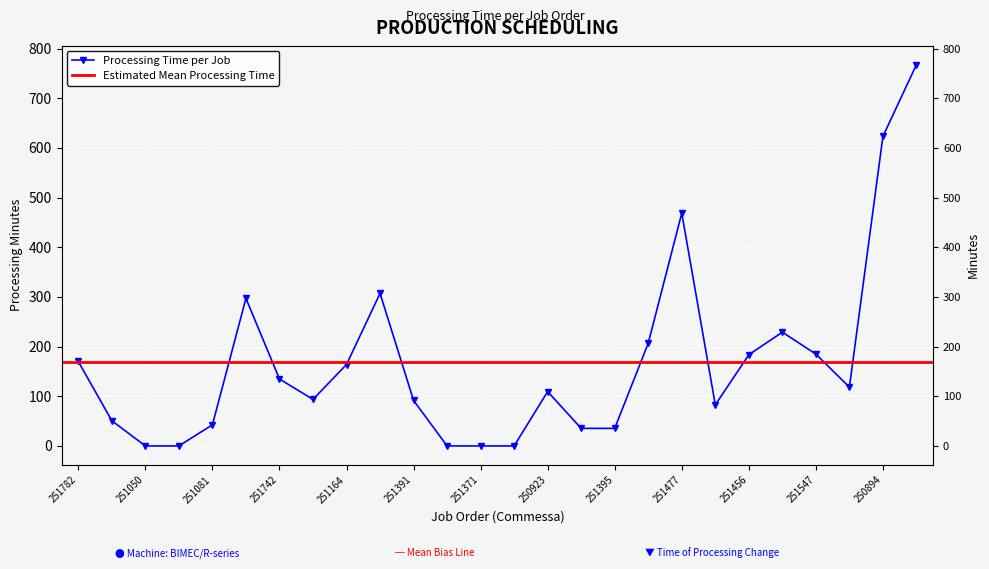

Reading right to left, list all the values displayed in this chart.

767.7	623.4	118.3	184.9	229.0	183.7	82.8	468.7	206.9	35.3	35.3	109.5	0.0	0.0	0.0	91.6	307.2	163.9	93.7	134.8	297.1	42.4	0.0	0.0	50.8	170.0